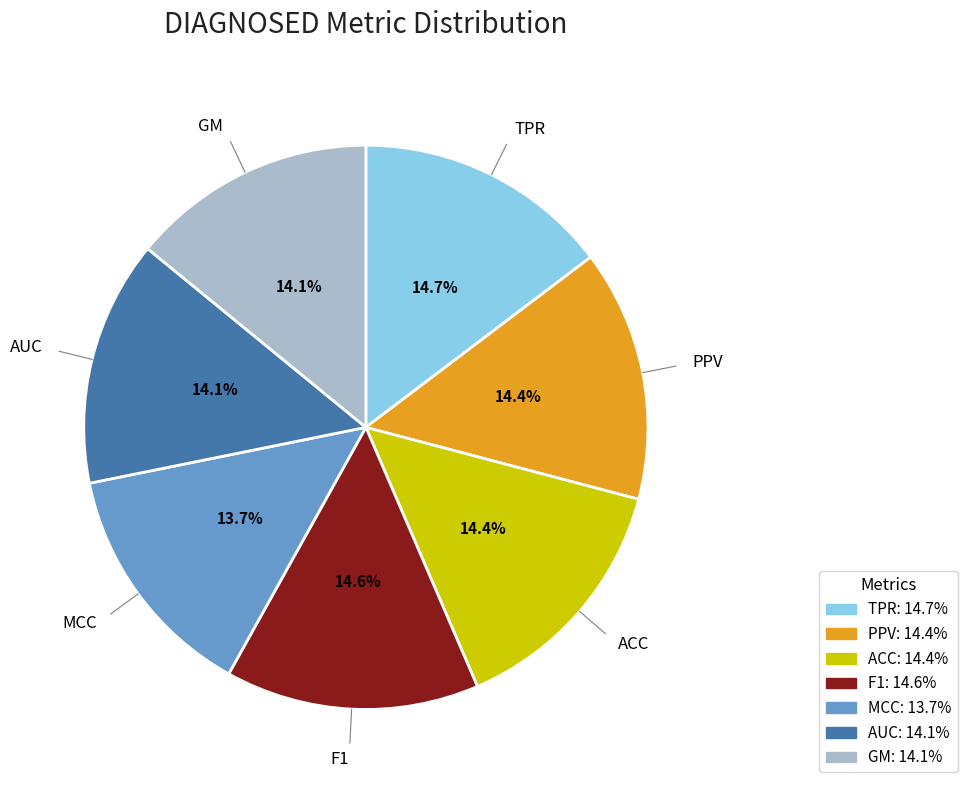

Do AUC and PPV together represent more than half of the pie?

No